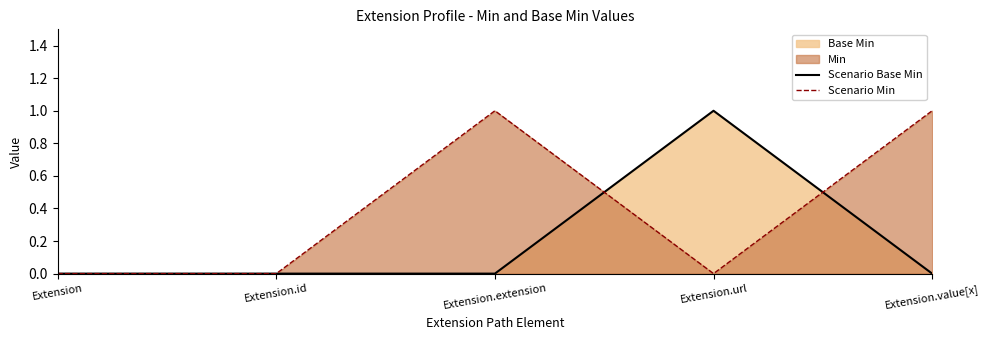

At which label is Scenario Base Min closest to 0?

Extension